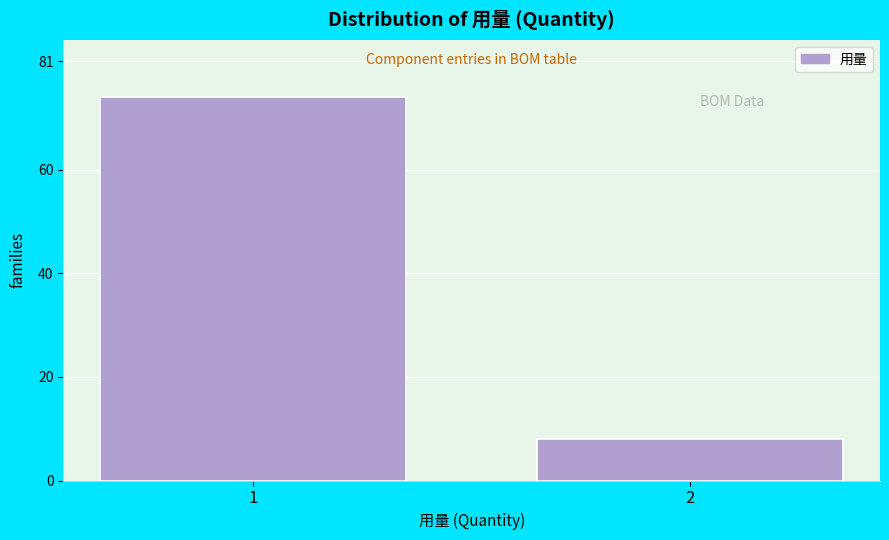

Reading left to right, what are all the values shown in this chart?

74	8